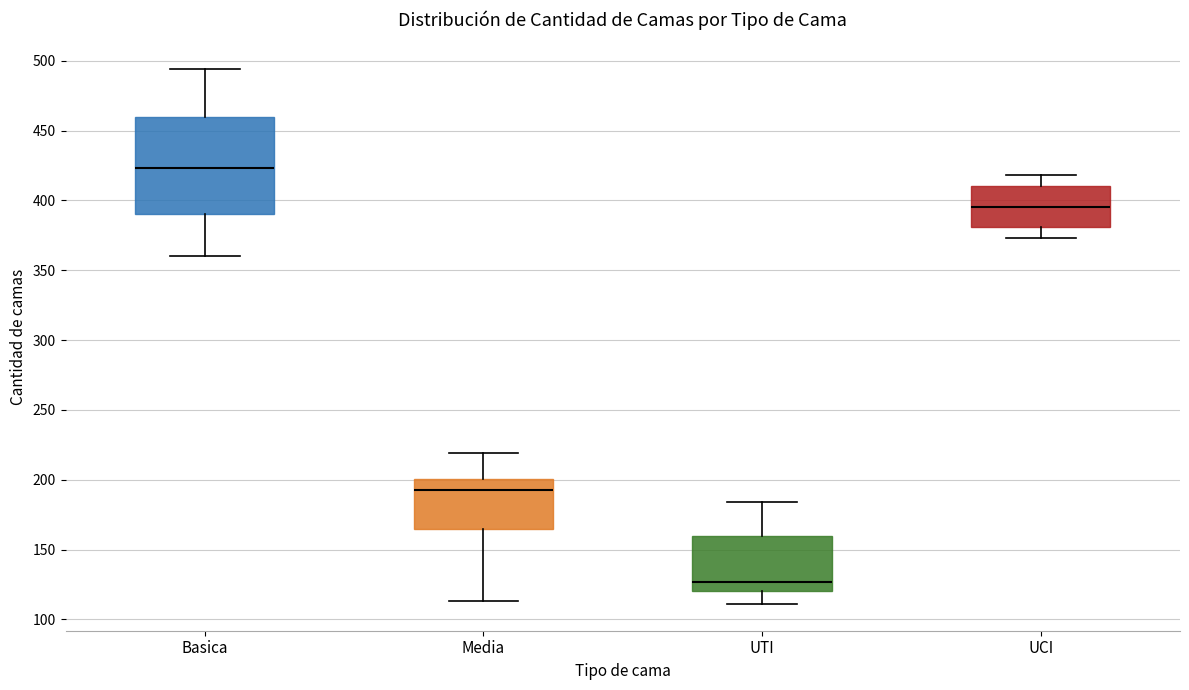

Where does the lower whisker of the box for Basica end on the y-axis? The values are not printed on the chart, so give them approximately, as read against the axis.

360